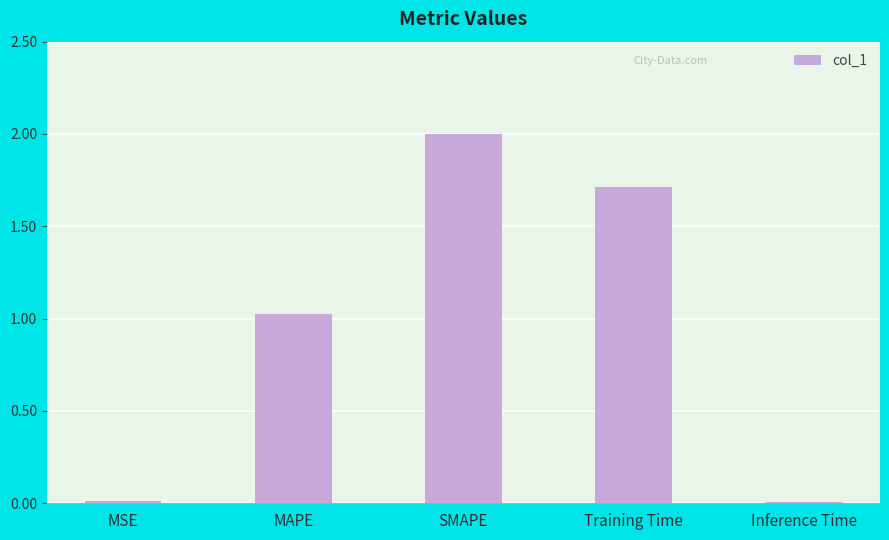

What is the change in value from MAPE to SMAPE?

+1.0